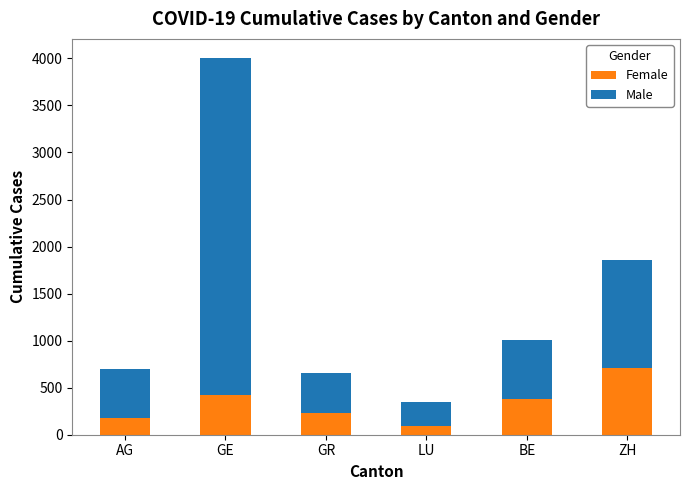

What is the sum of all Female values?

2008